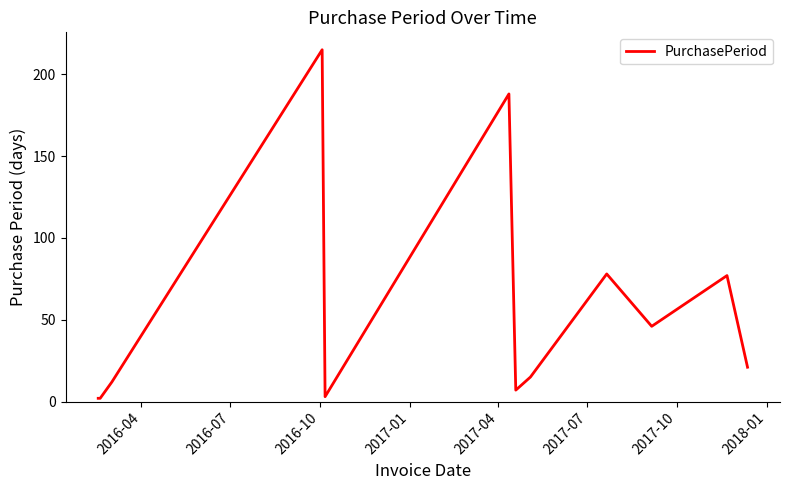

What is the difference between the maximum and minimum values?

213